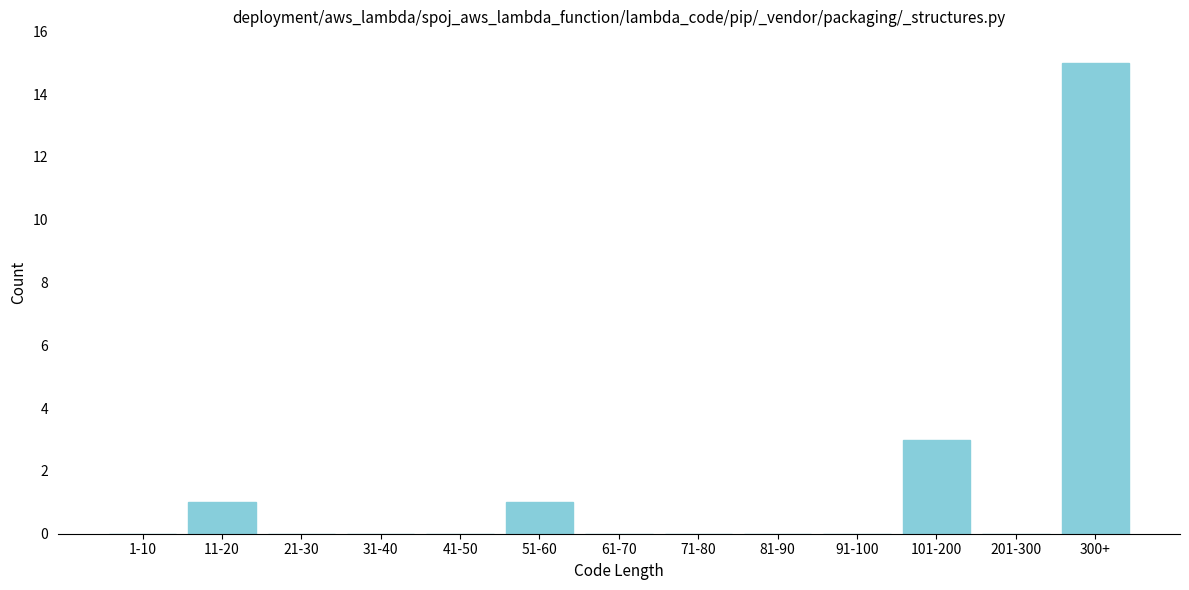

Reading left to right, extract all data points from this chart.

1-10=0	11-20=1	21-30=0	31-40=0	41-50=0	51-60=1	61-70=0	71-80=0	81-90=0	91-100=0	101-200=3	201-300=0	300+=15